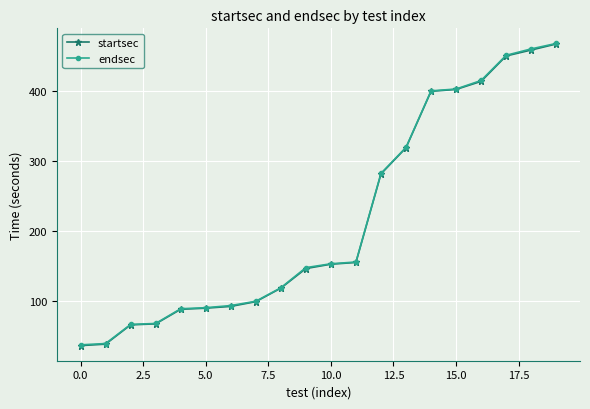

What is the value of the endsec point at the 9th from the left?

119.2